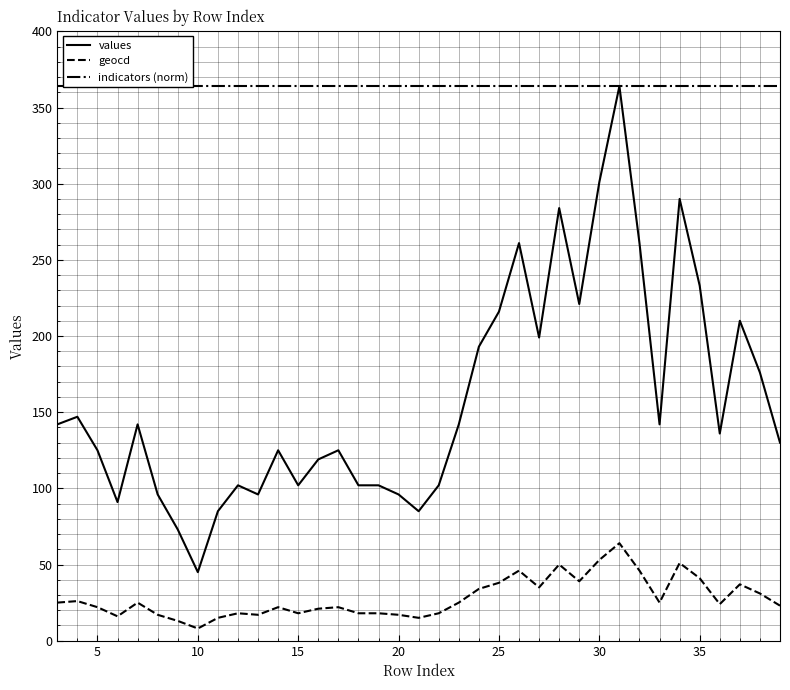

Is it true that geocd equals 38 at 25?

True